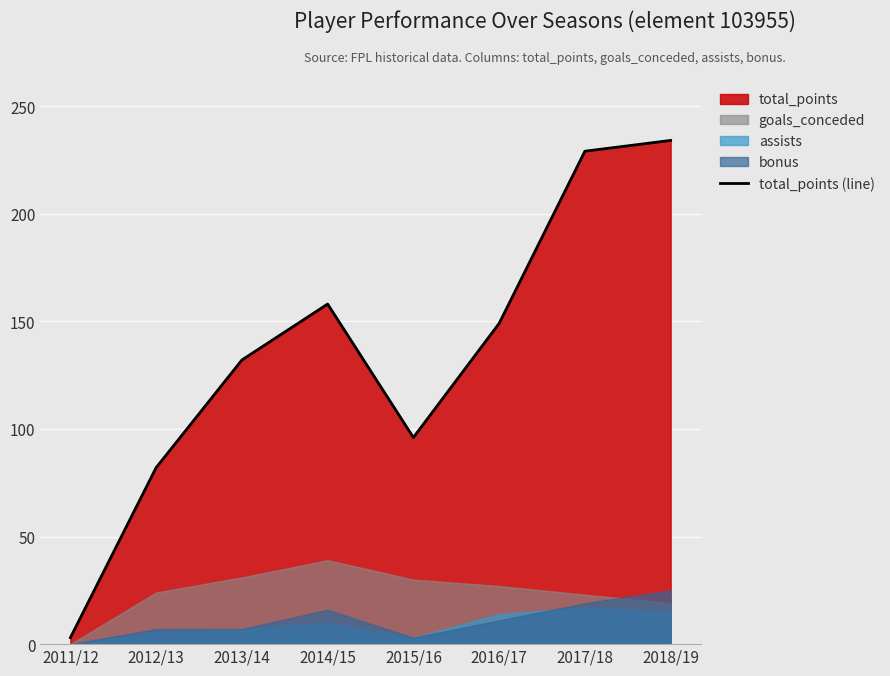

Reading left to right, extract all data points from this chart.

2011/12=3	2012/13=82	2013/14=132	2014/15=158	2015/16=96	2016/17=149	2017/18=229	2018/19=234